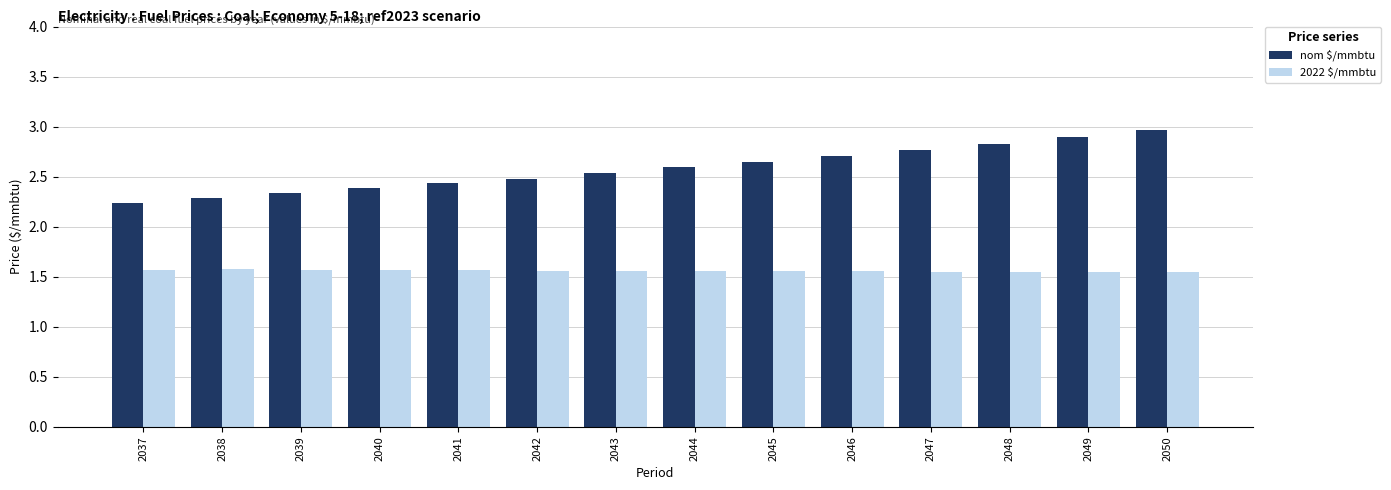

Count the 2022 $/mmbtu values in the range 1 to 2.

14